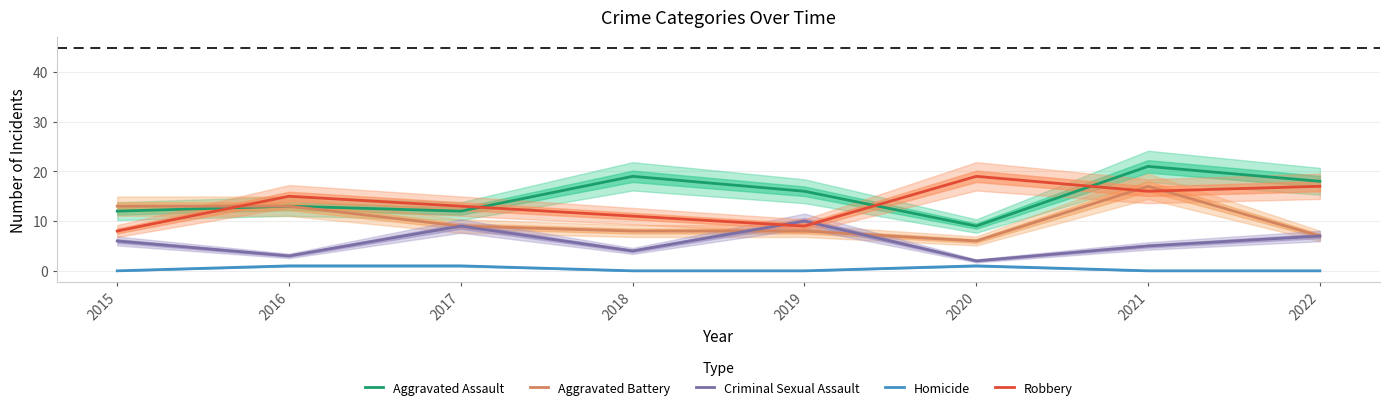

What is the sum of all Robbery values?

108